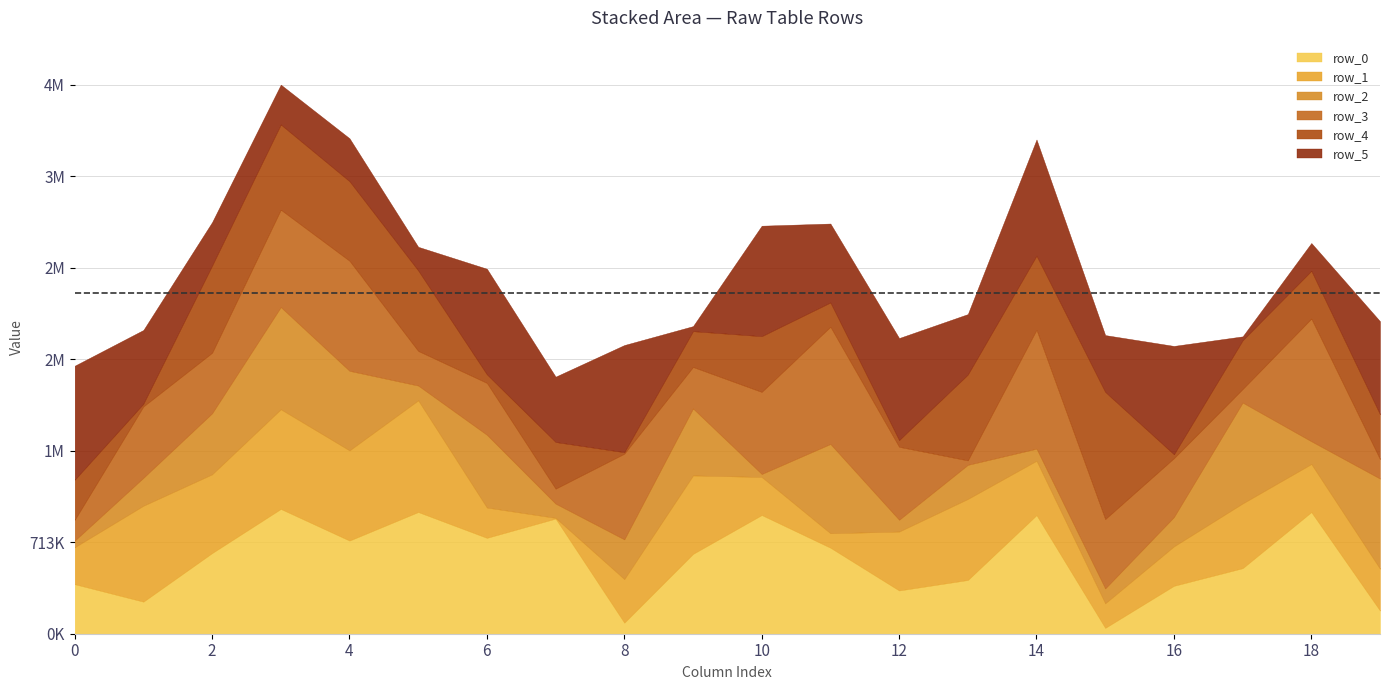

What is the difference between the row_2 values at 16 and 12?

136317